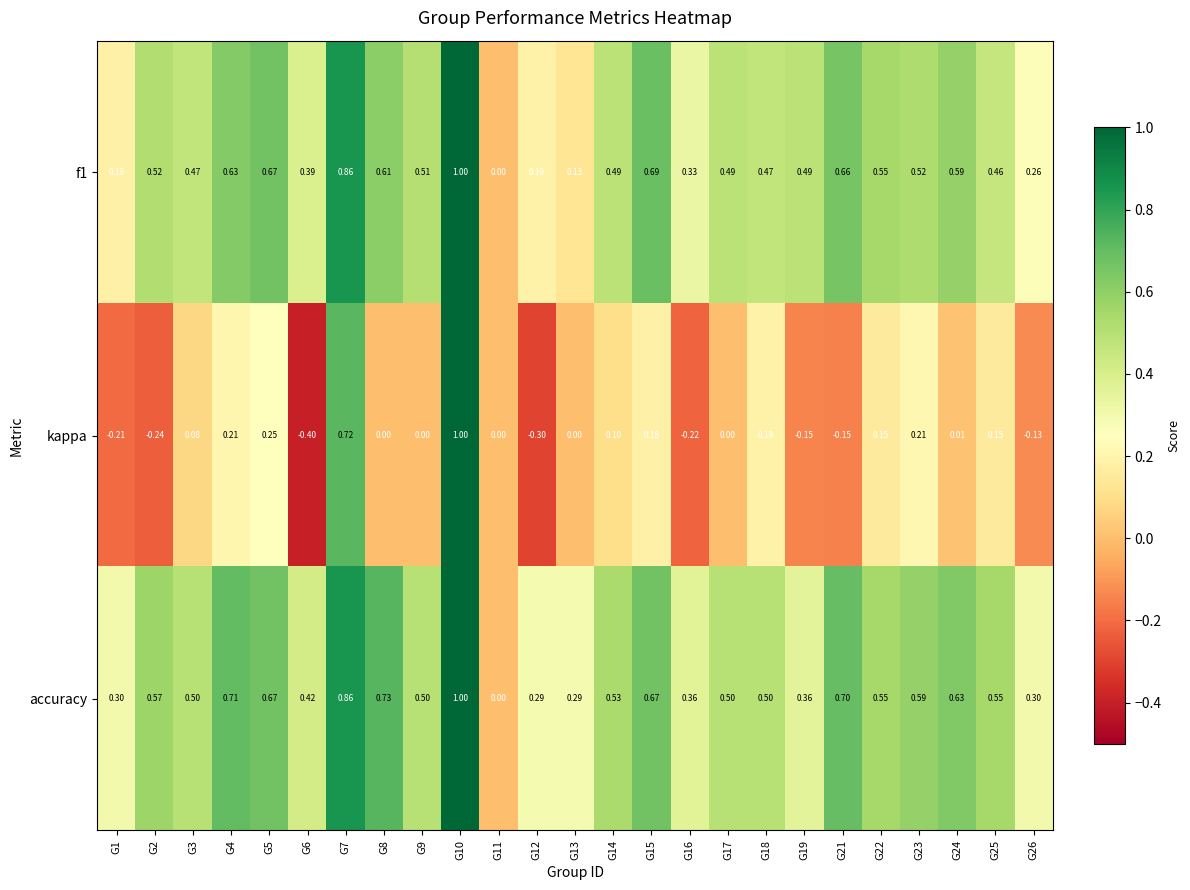

At which category is the sum across all series the highest?

G10